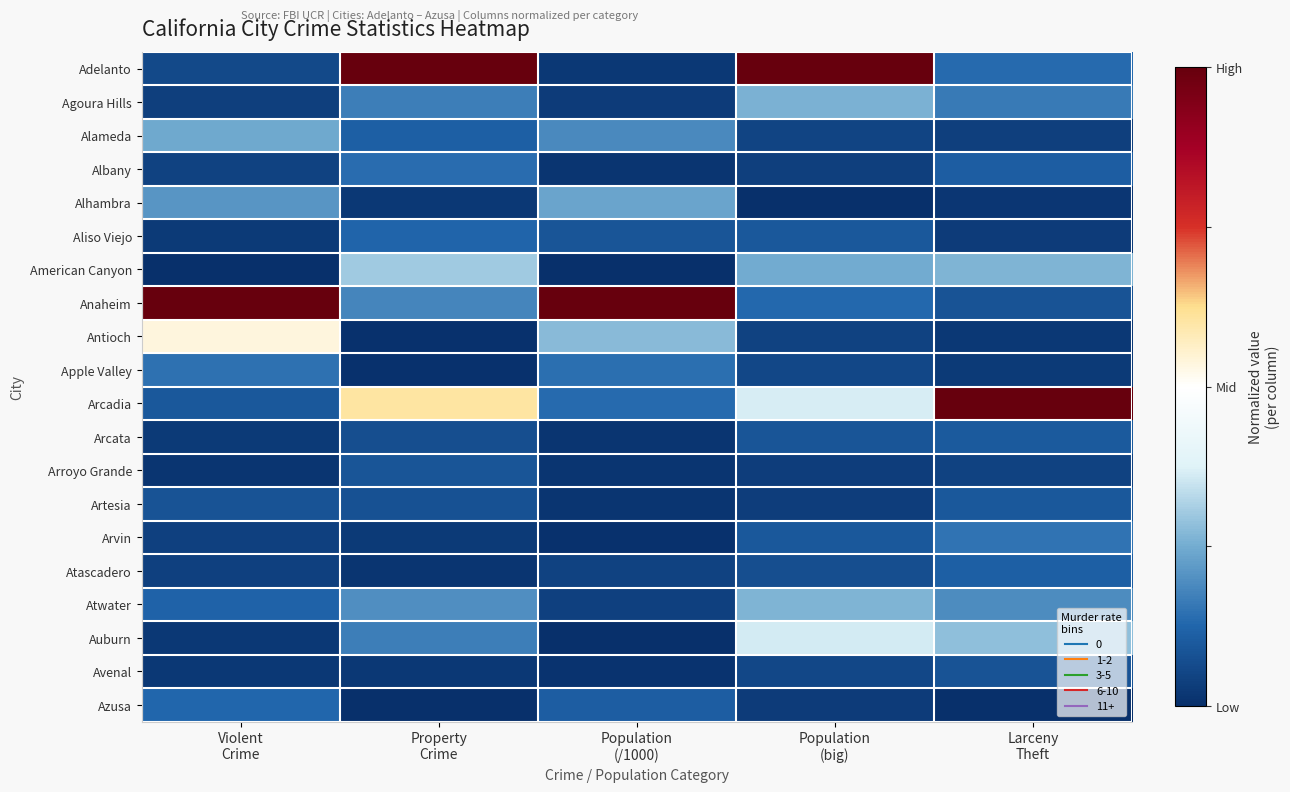

Rank the series at Property Crime from lowest to highest value.

Azusa, Antioch, Apple Valley, Atascadero, Alhambra, Avenal, Arvin, Arcata, Artesia, Arroyo Grande, Alameda, Aliso Viejo, Albany, Agoura Hills, Auburn, Anaheim, Atwater, American Canyon, Arcadia, Adelanto